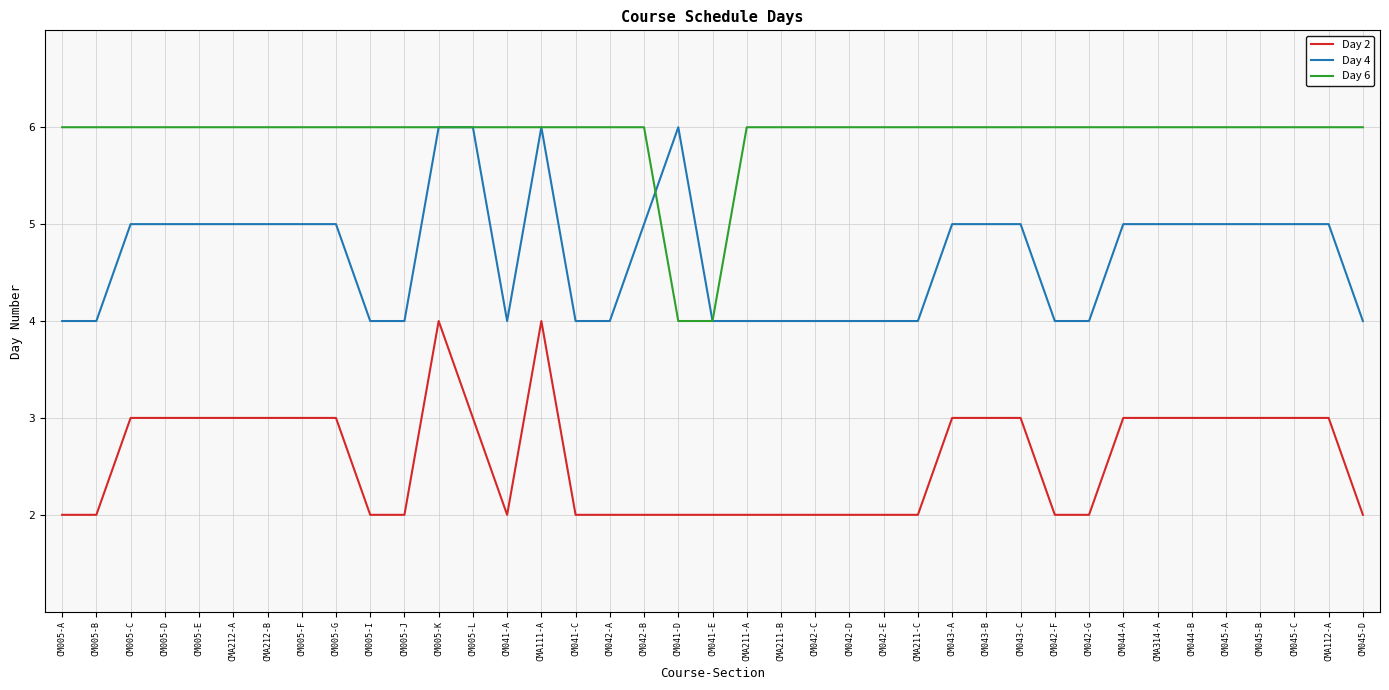

How many lines are shown in the chart?

3